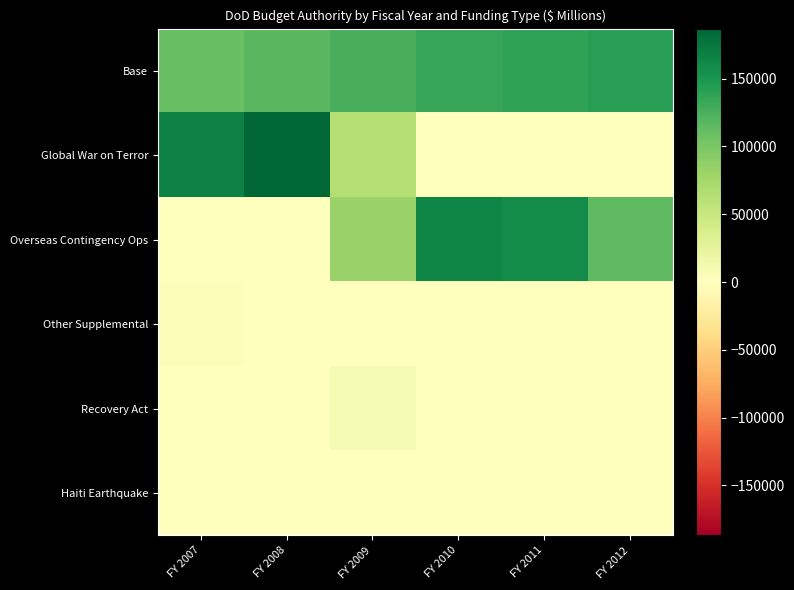

Reading right to left, transcribe all the data shown in this chart.

Base: FY 2012=141682	FY 2011=137799	FY 2010=135714	FY 2009=125625	FY 2008=117119	FY 2007=110410
Global War on Terror: FY 2012=0	FY 2011=0	FY 2010=0	FY 2009=63308	FY 2008=186908	FY 2007=166272
Overseas Contingency Ops: FY 2012=115083	FY 2011=158788	FY 2010=162390	FY 2009=82381	FY 2008=0	FY 2007=0
Other Supplemental: FY 2012=0	FY 2011=0	FY 2010=0	FY 2009=0	FY 2008=0	FY 2007=3137
Recovery Act: FY 2012=0	FY 2011=0	FY 2010=0	FY 2009=7435	FY 2008=0	FY 2007=0
Haiti Earthquake: FY 2012=0	FY 2011=0	FY 2010=655	FY 2009=0	FY 2008=0	FY 2007=0